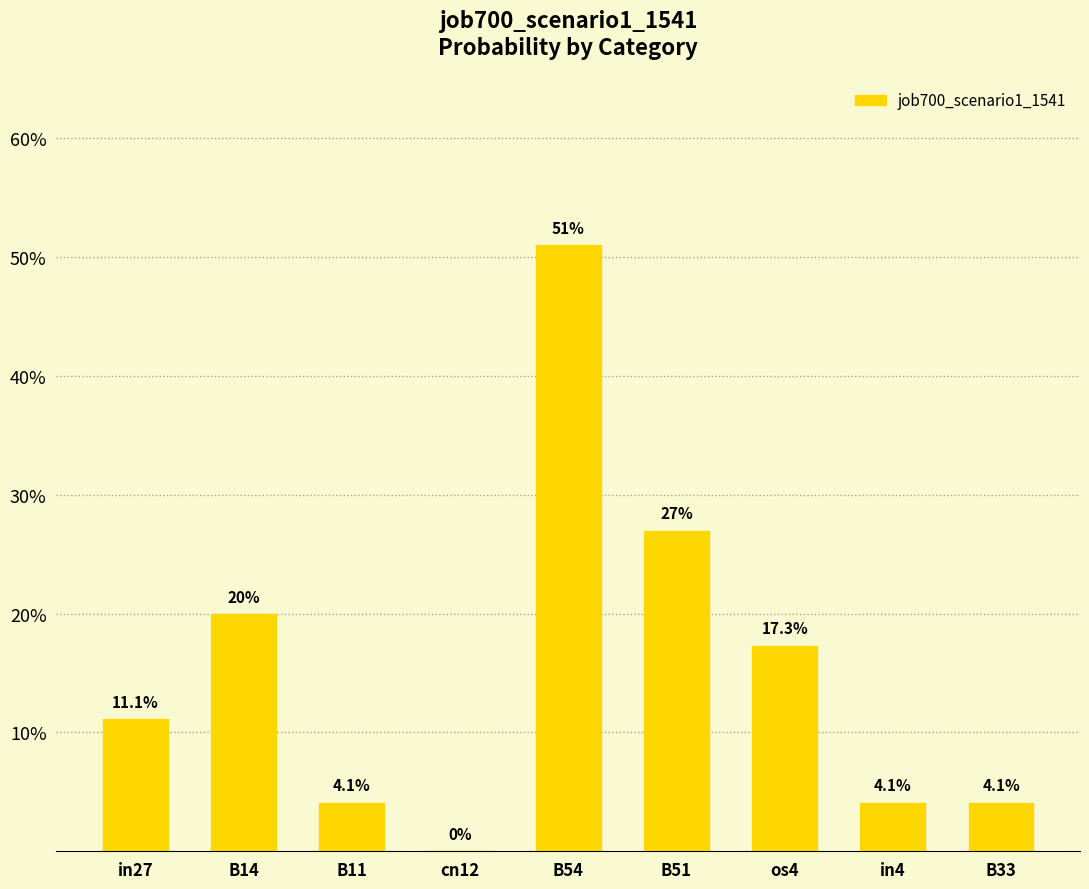

What is the maximum value shown in the chart?

0.5